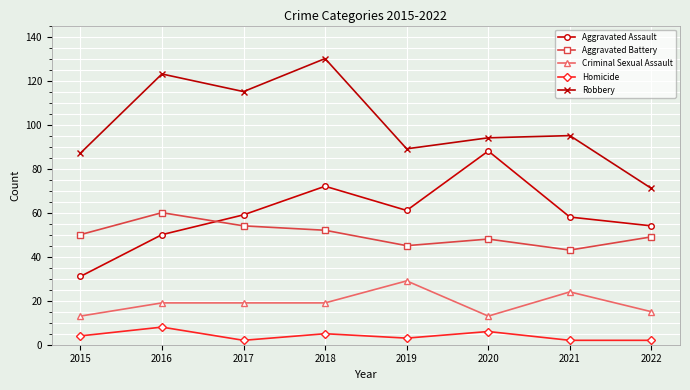

True or false: Homicide has more than 2 interior local peaks.

True